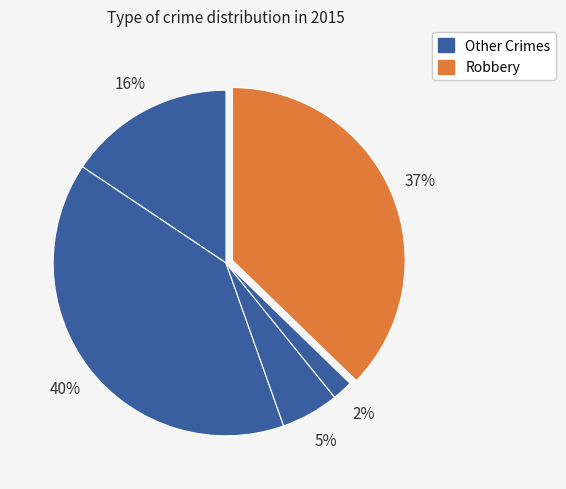

How many slices are in this pie chart?

5